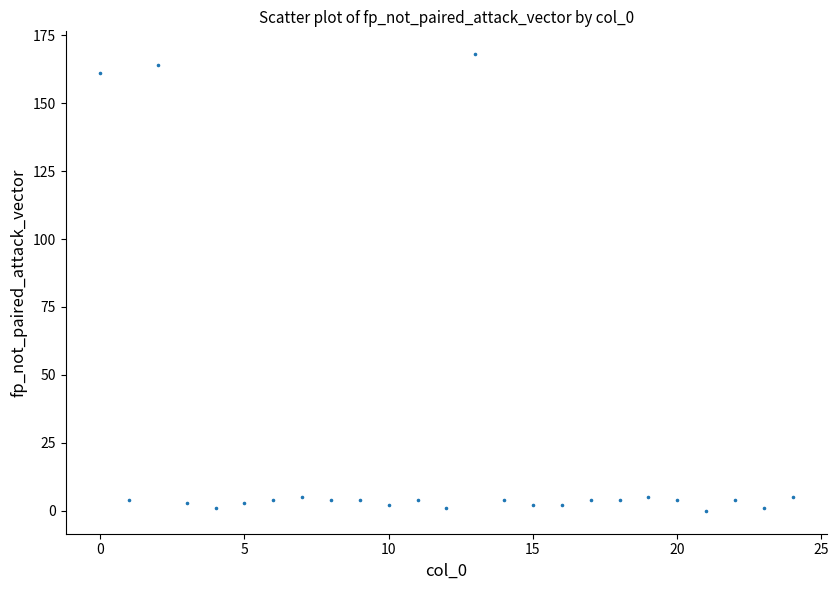

What Y value in the scatter plot is closest to 84?

161